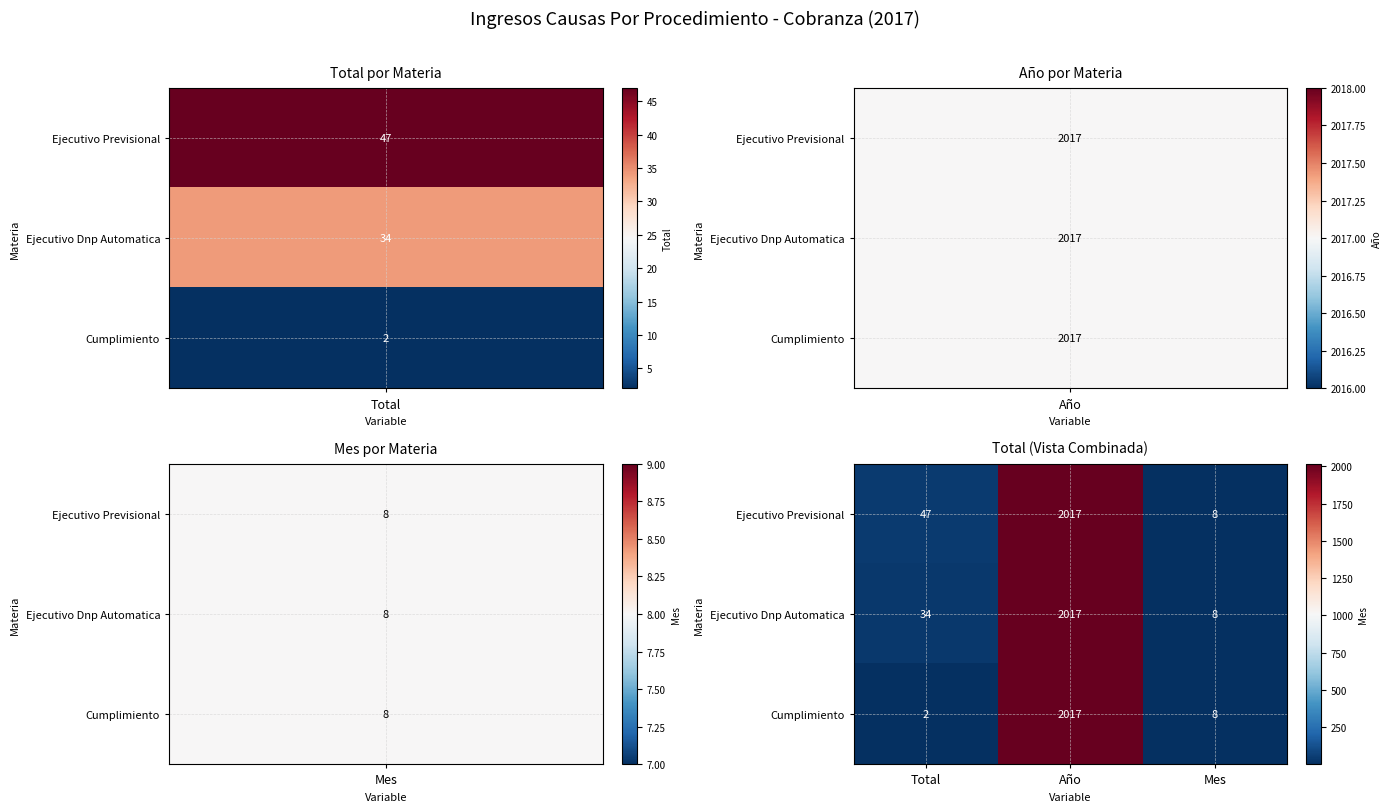

Between Total and Mes, which series saw the biggest shift?

Ejecutivo Previsional